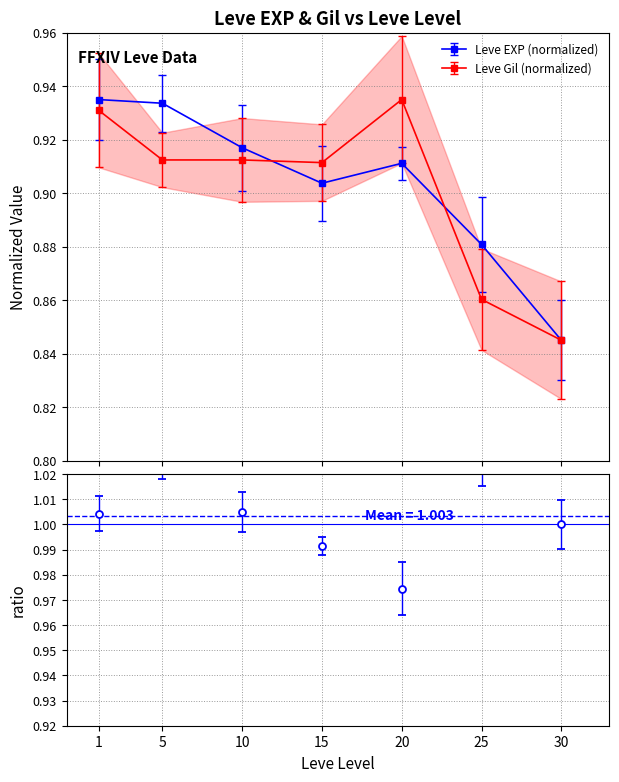

Read the Leve EXP value at 25.

0.9